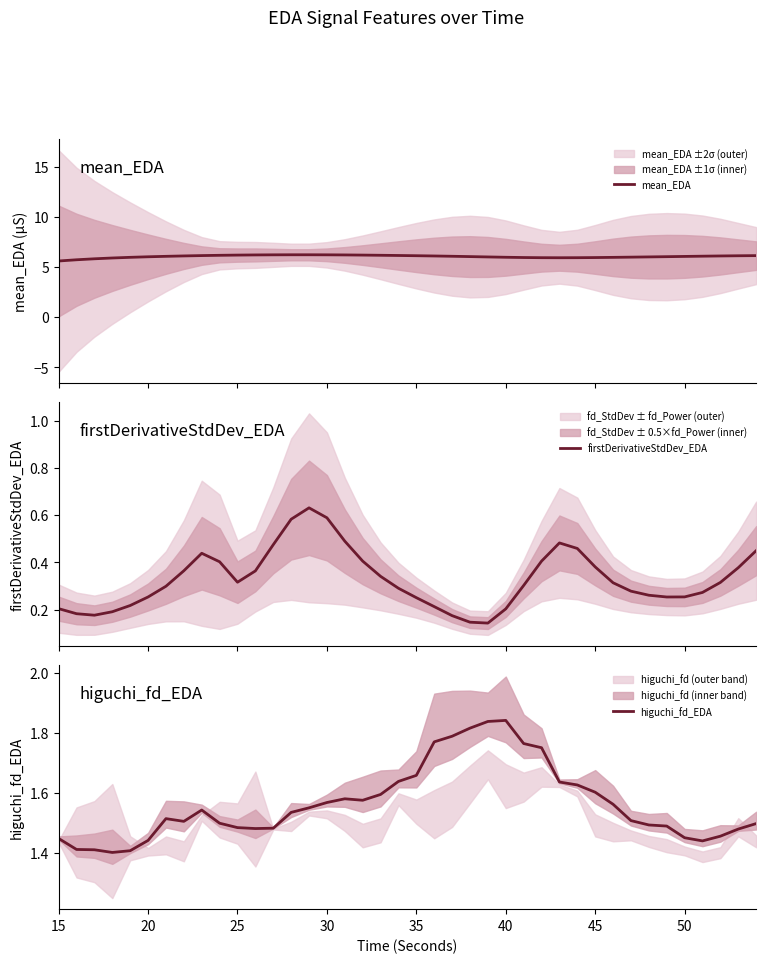

True or false: mean_EDA and higuchi_fd_EDA cross at least once.

False